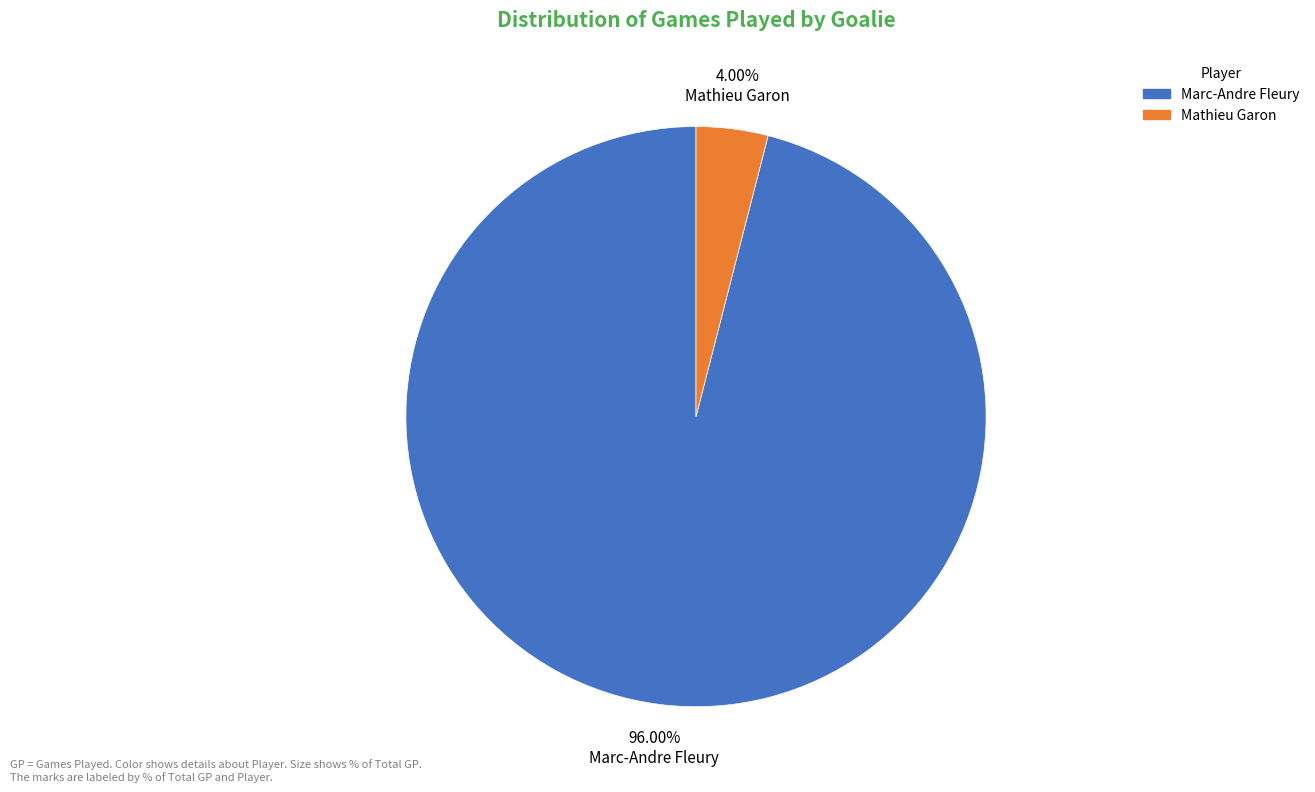

Which category has the smallest portion of the pie?

4.00% Mathieu Garon